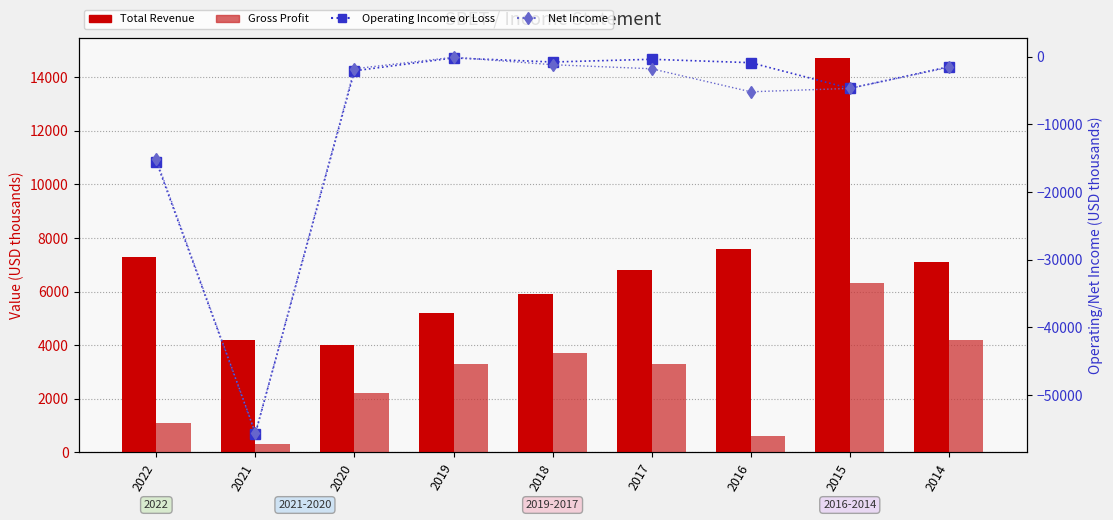

The value of Gross Profit at 2016 is 884. True or false?

False